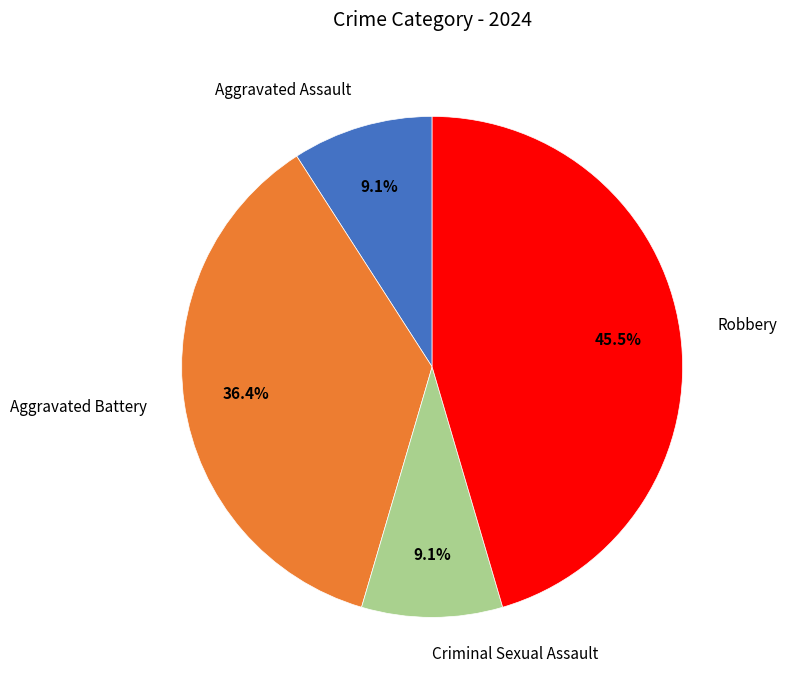

Approximately how many times larger is the value at Robbery compared to Aggravated Assault?

5.0